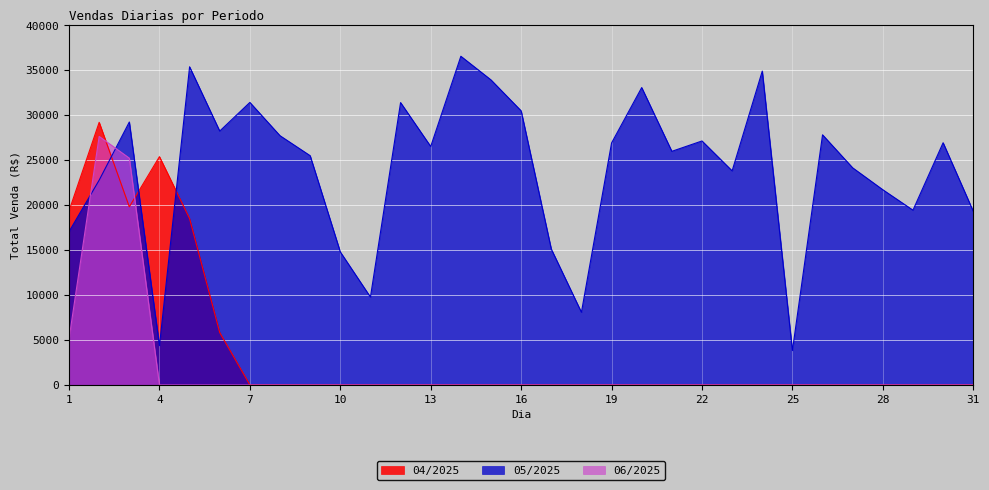

Which series has the largest total across all categories?

05/2025